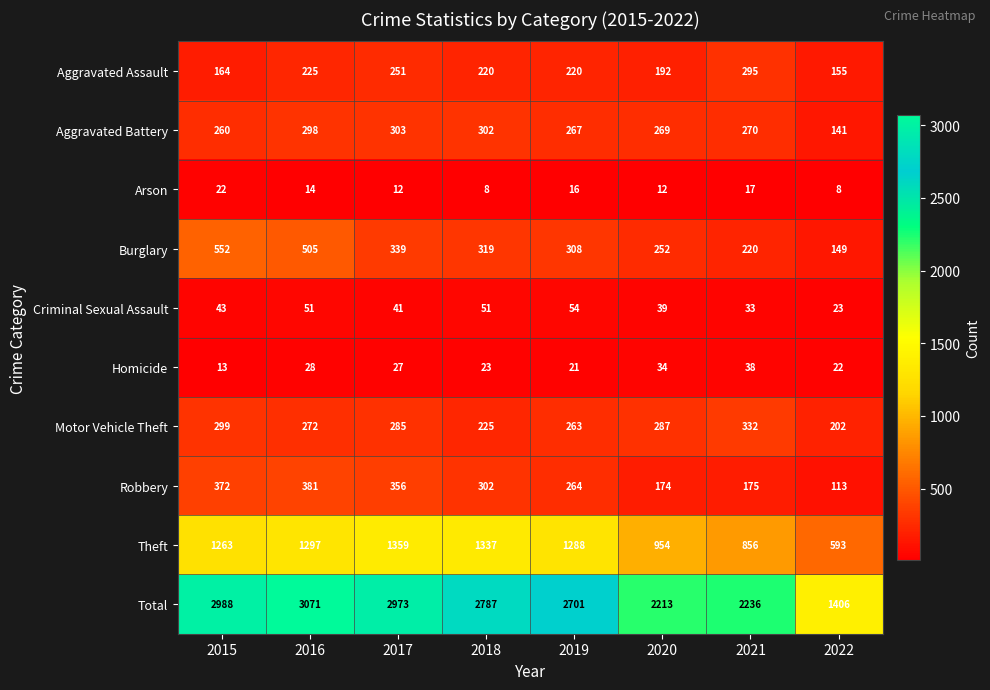

How many categories are shown in the chart?

8